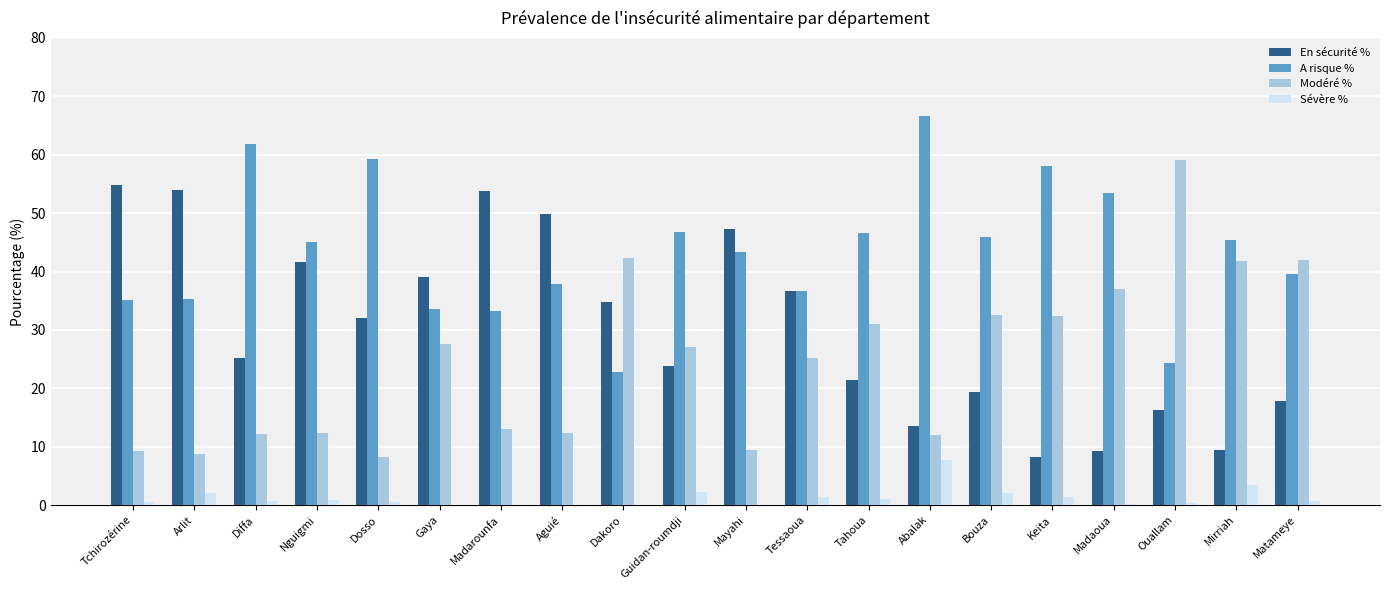

True or false: En sécurité % has a value of 8.3 at Keita.

True